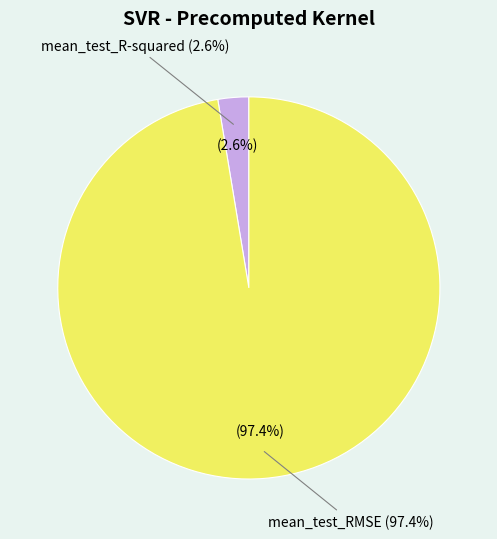

To the nearest percent, what is the difference between the mean_test_R-squared and mean_test_RMSE slice percentages?

95%